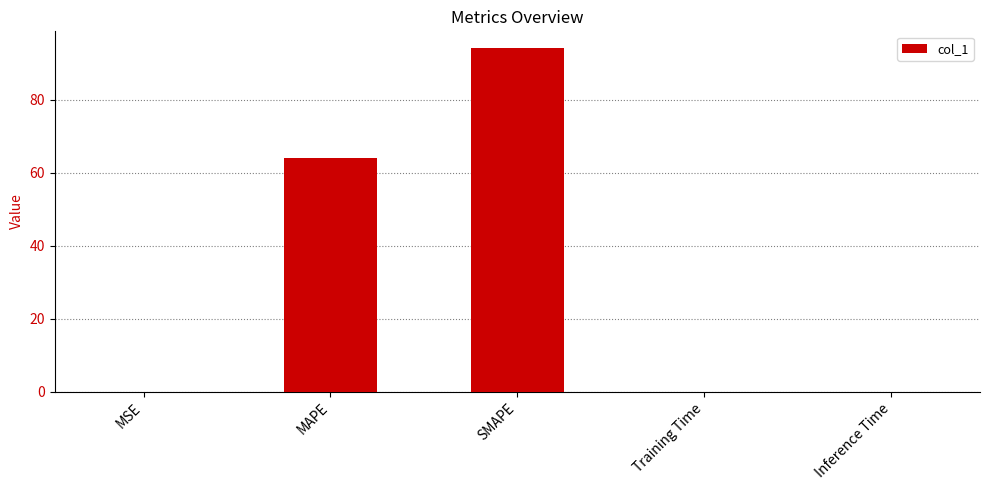

What is the sum of all values?

158.2